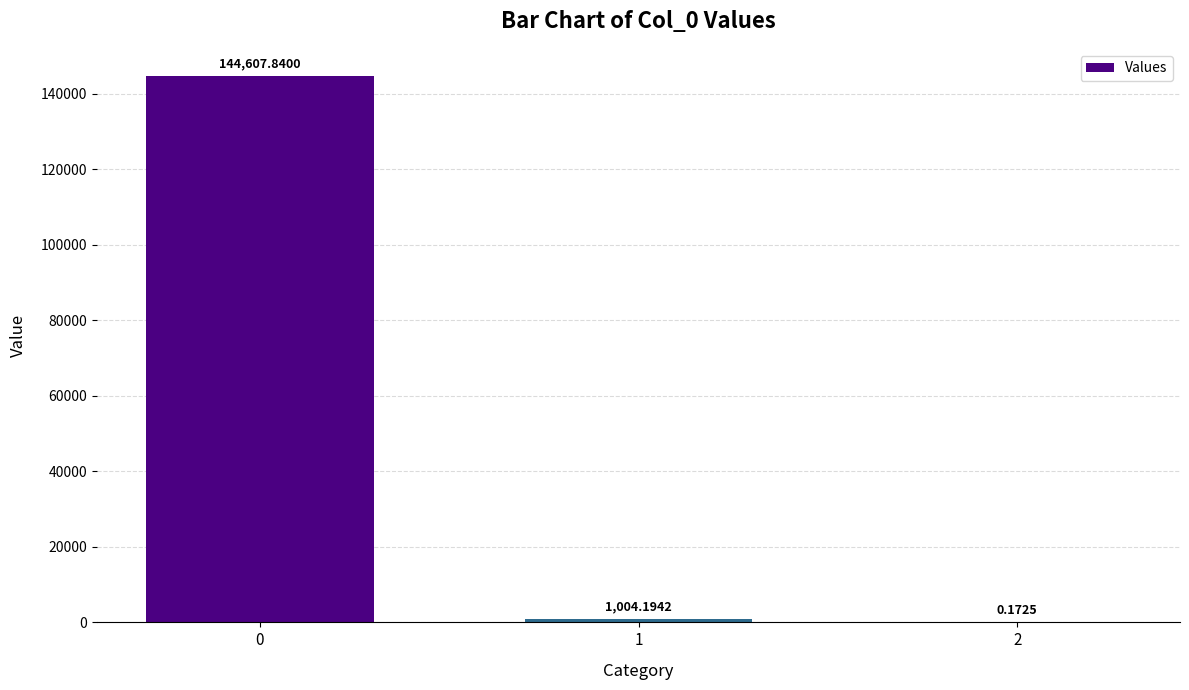

What is the greatest value displayed?

144607.8